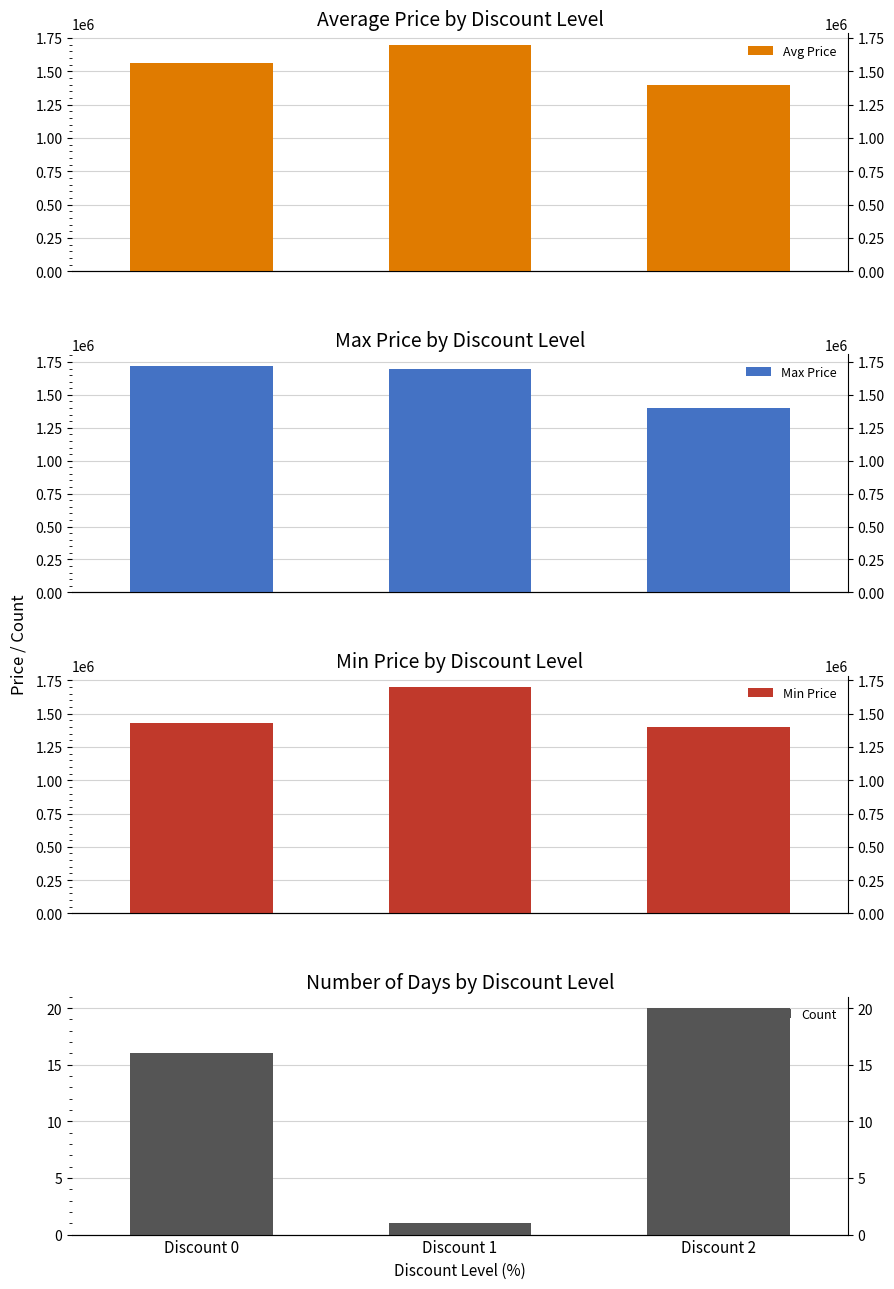

Count the Min Price values in the range 1399000 to 1700000.

3